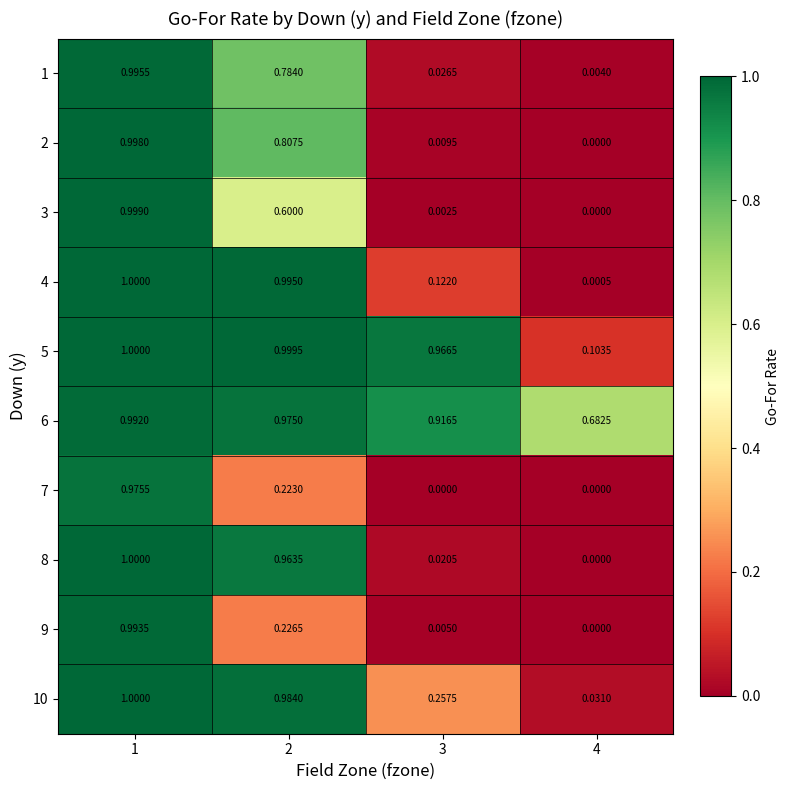

Is the value of 3 at 2 greater than the value of 8 at 3?

Yes